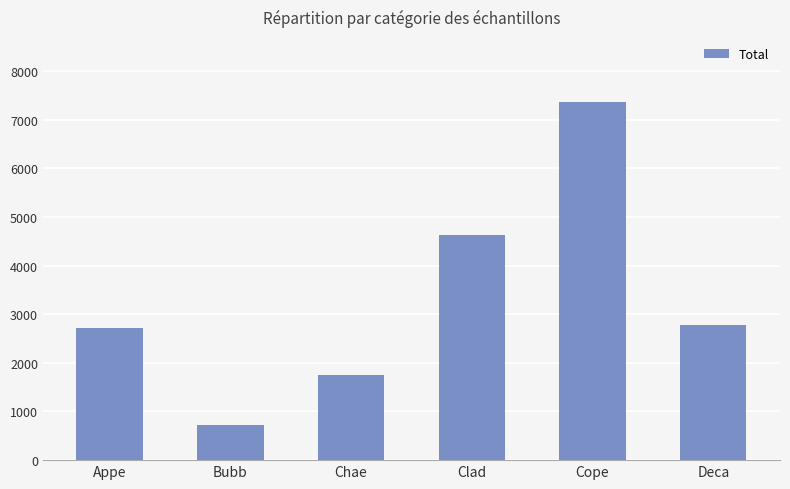

How many distinct data groups are displayed?

1